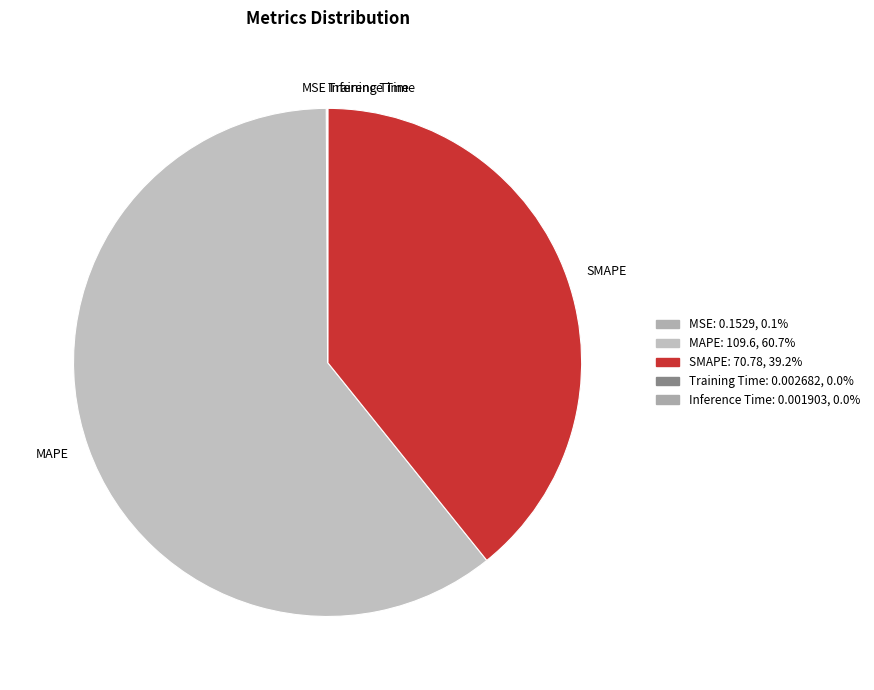

Between SMAPE and MAPE, which is larger?

MAPE